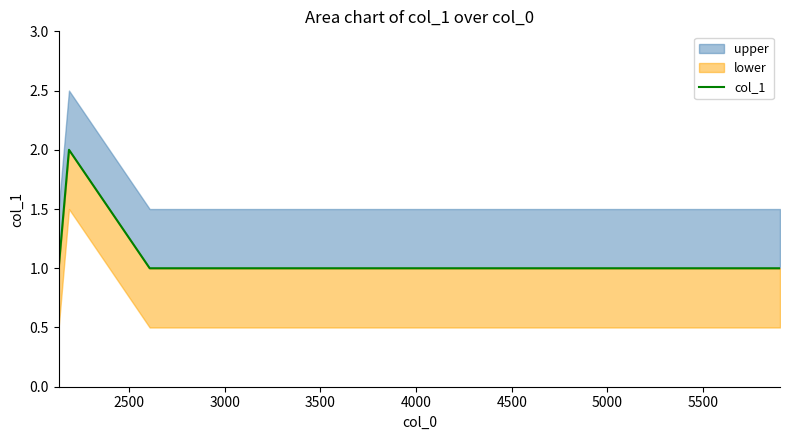

What is the maximum value shown in the chart?

2